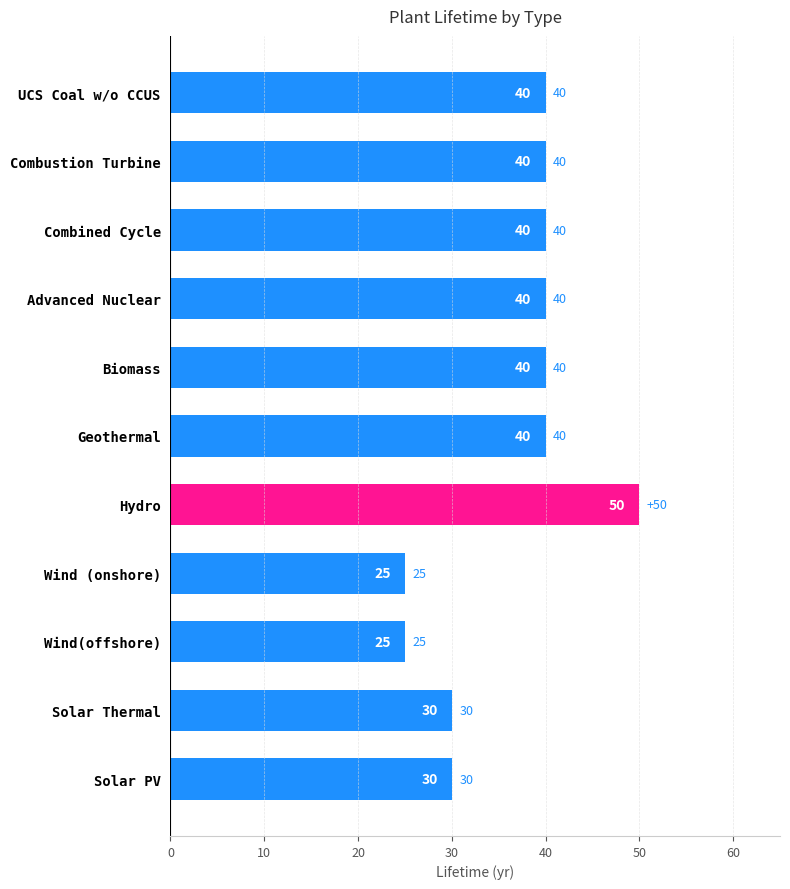

How many bars are there in total?

11